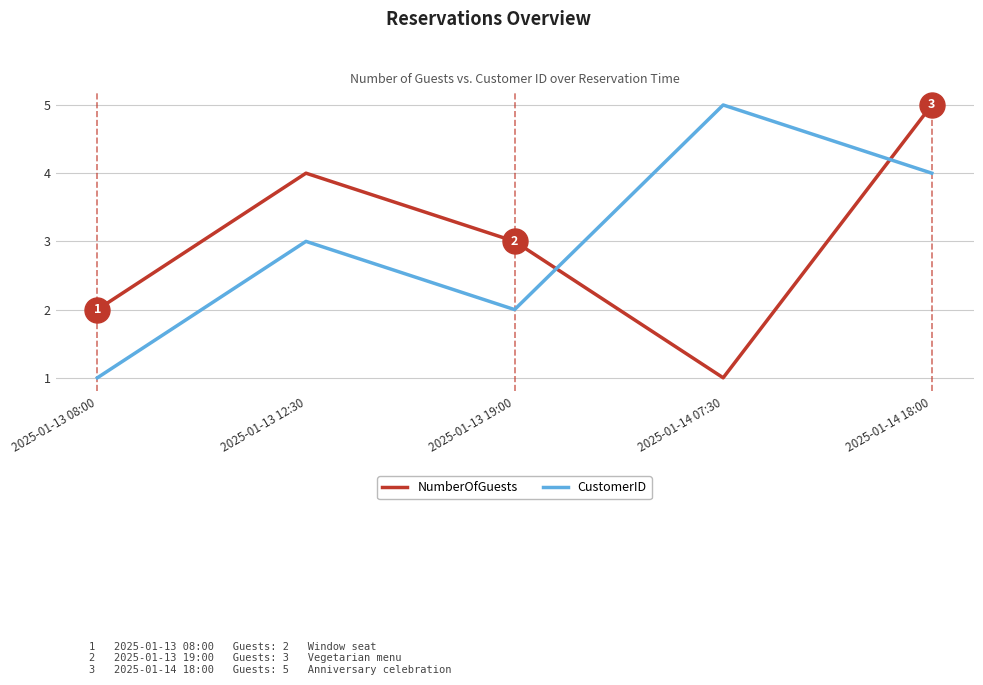

What is the difference between the maximum and second lowest values in the CustomerID series?

3